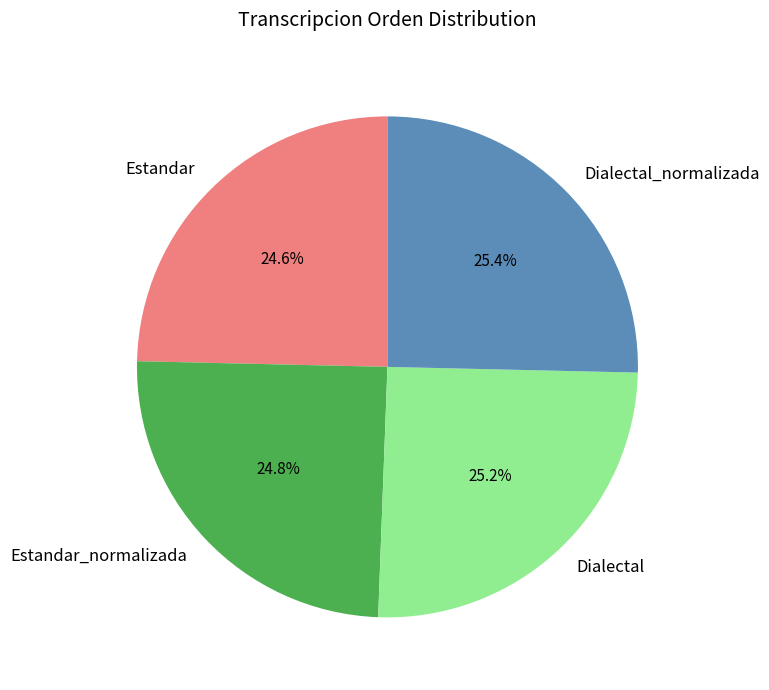

Is it true that Estandar is 35% of the pie?

False